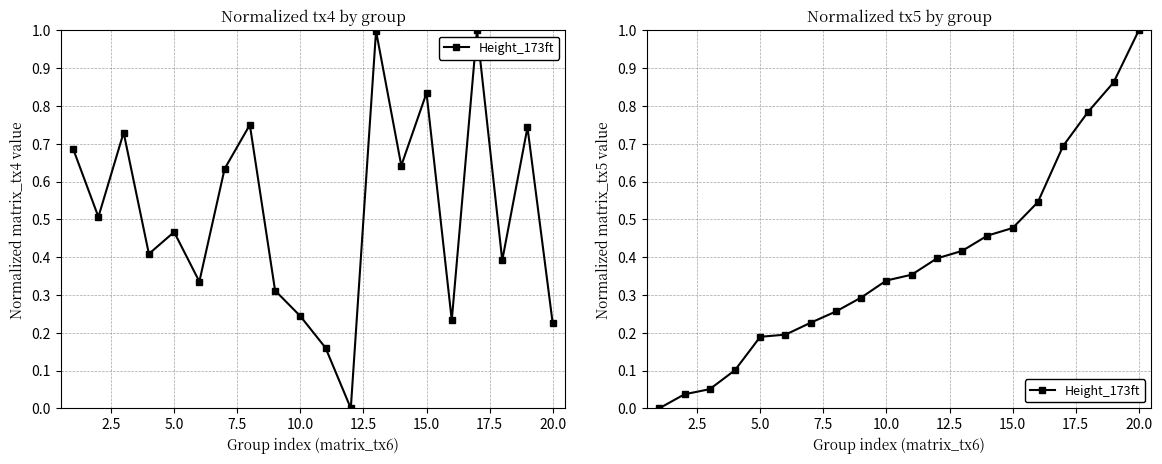

Reading left to right, extract all data points from this chart.

0.0	0.0	0.1	0.1	0.2	0.2	0.2	0.3	0.3	0.3	0.4	0.4	0.4	0.5	0.5	0.5	0.7	0.8	0.9	1.0